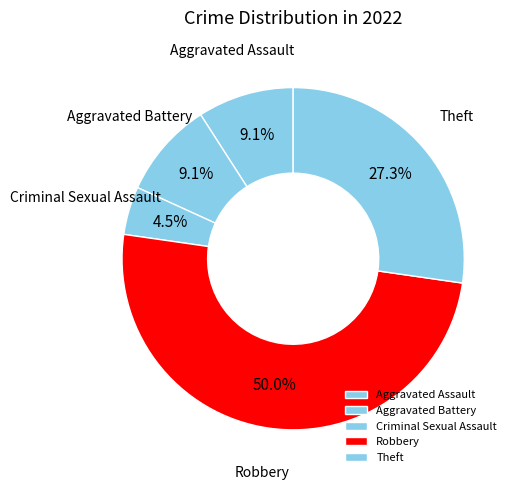

What is the ratio of the value at Criminal Sexual Assault to the value at Aggravated Assault?

0.5